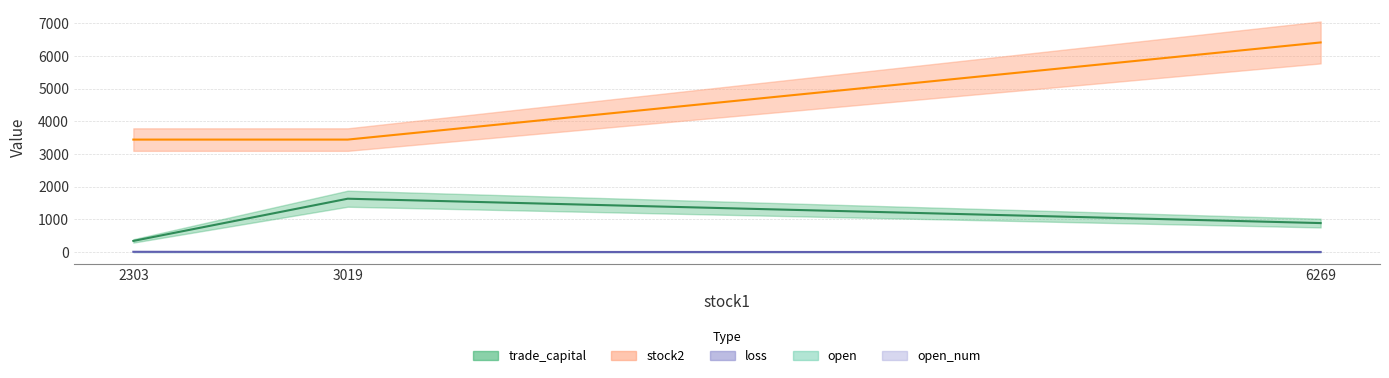

Where is open nearest to the value 8?

3019